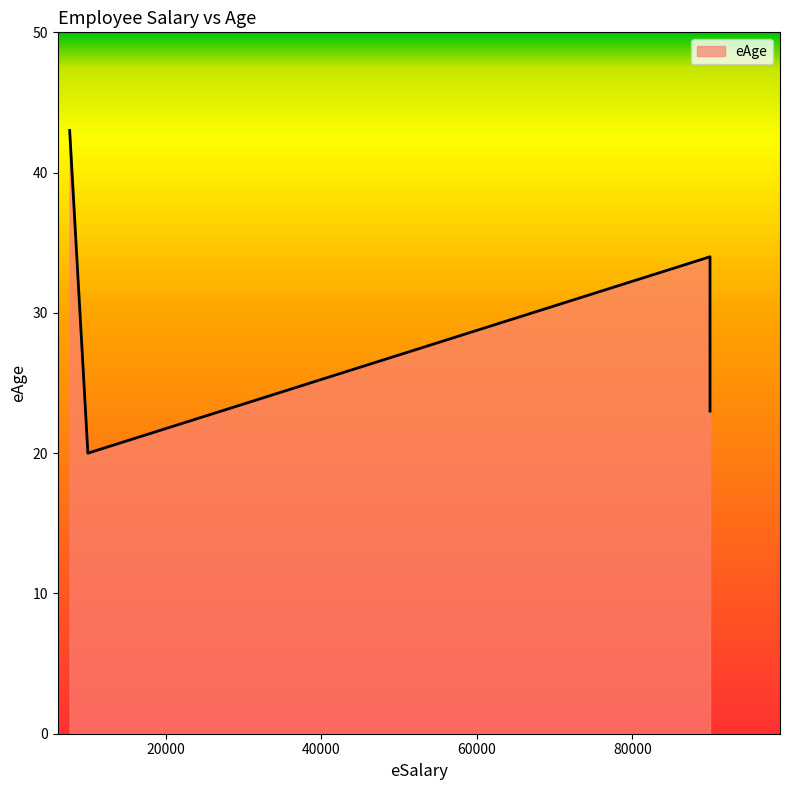

What is the sum of all values?

120